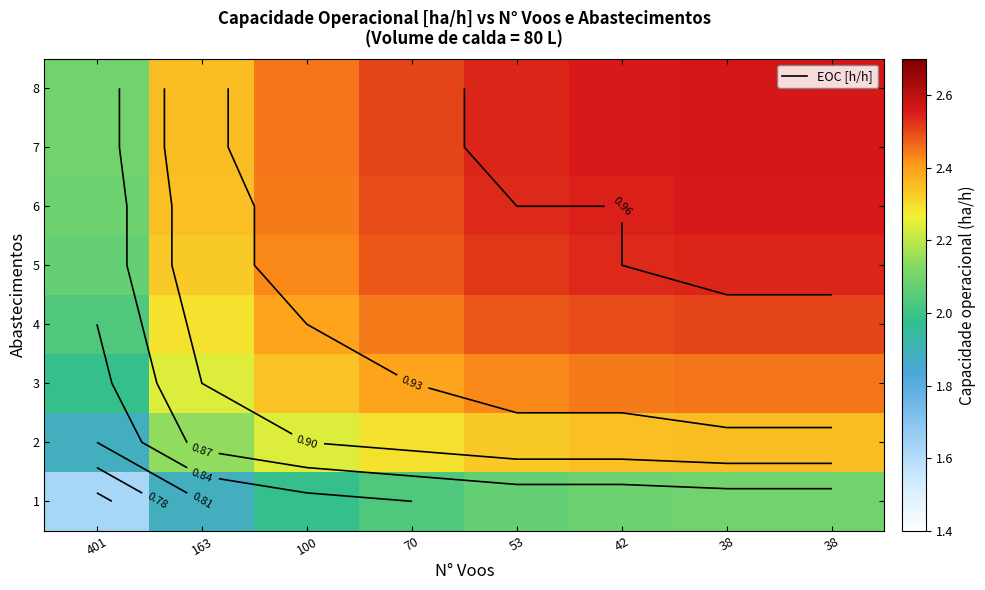

Which category has the highest value in the 1 series?

38